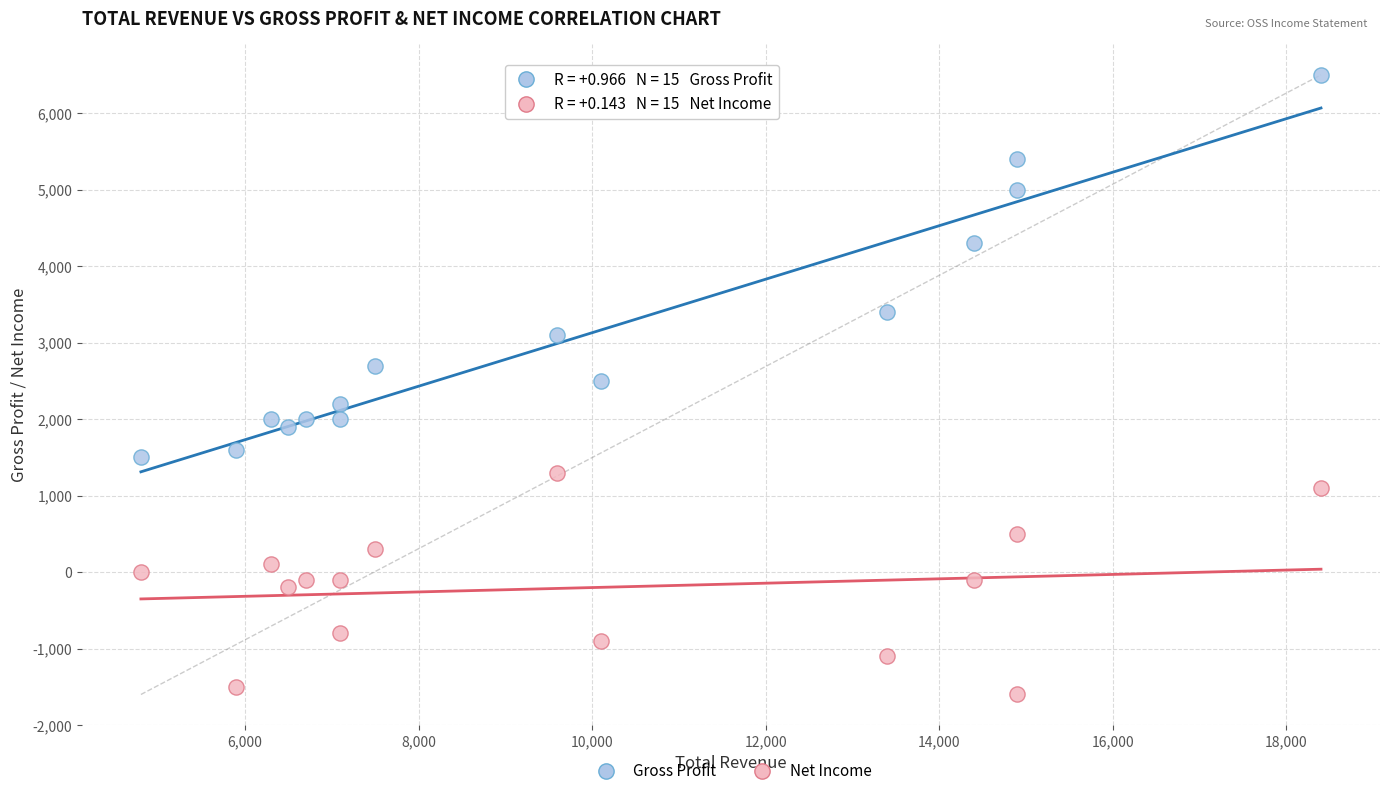

In the Gross Profit series, what Y value is closest to 4000?

4300